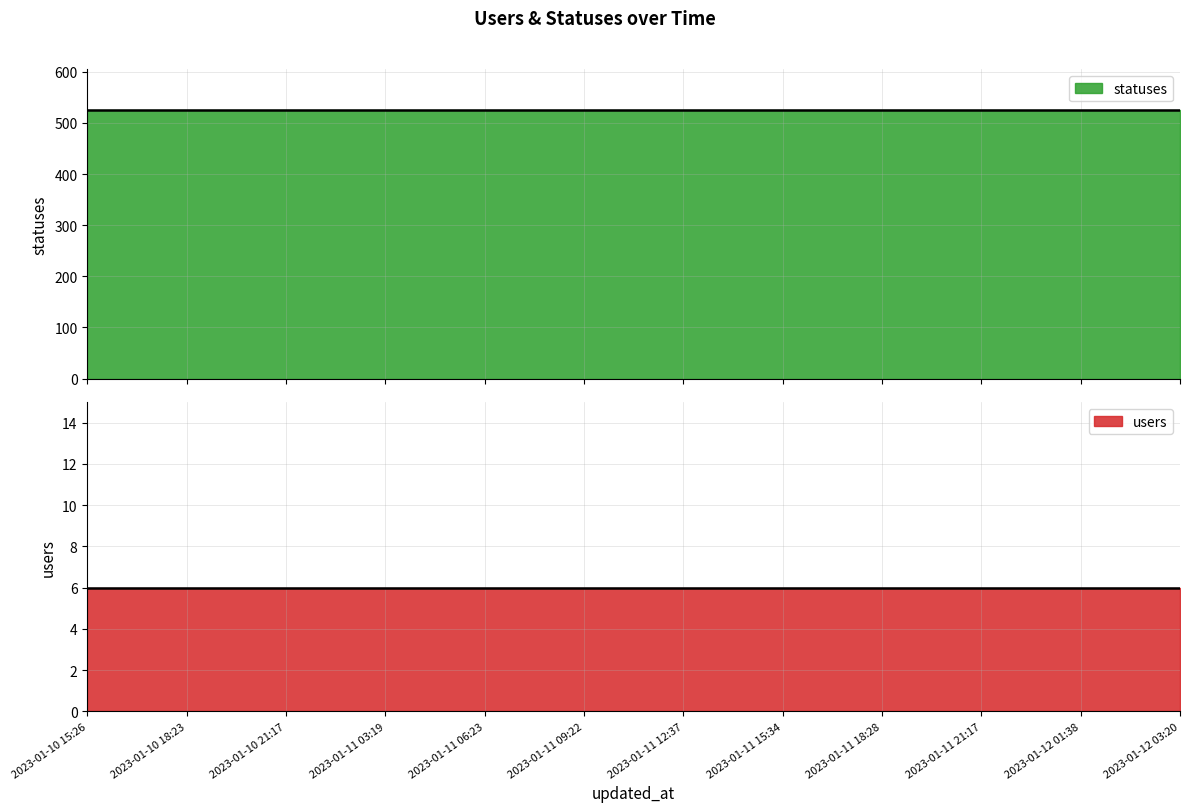

Reading left to right, list all the values displayed in this chart.

users: 2023-01-10 15:26=6	2023-01-10 18:23=6	2023-01-10 21:17=6	2023-01-11 03:19=6	2023-01-11 06:23=6	2023-01-11 09:22=6	2023-01-11 12:37=6	2023-01-11 15:34=6	2023-01-11 18:28=6	2023-01-11 21:17=6	2023-01-12 01:38=6	2023-01-12 03:20=6
statuses: 2023-01-10 15:26=526	2023-01-10 18:23=526	2023-01-10 21:17=526	2023-01-11 03:19=526	2023-01-11 06:23=526	2023-01-11 09:22=526	2023-01-11 12:37=526	2023-01-11 15:34=526	2023-01-11 18:28=526	2023-01-11 21:17=526	2023-01-12 01:38=526	2023-01-12 03:20=526